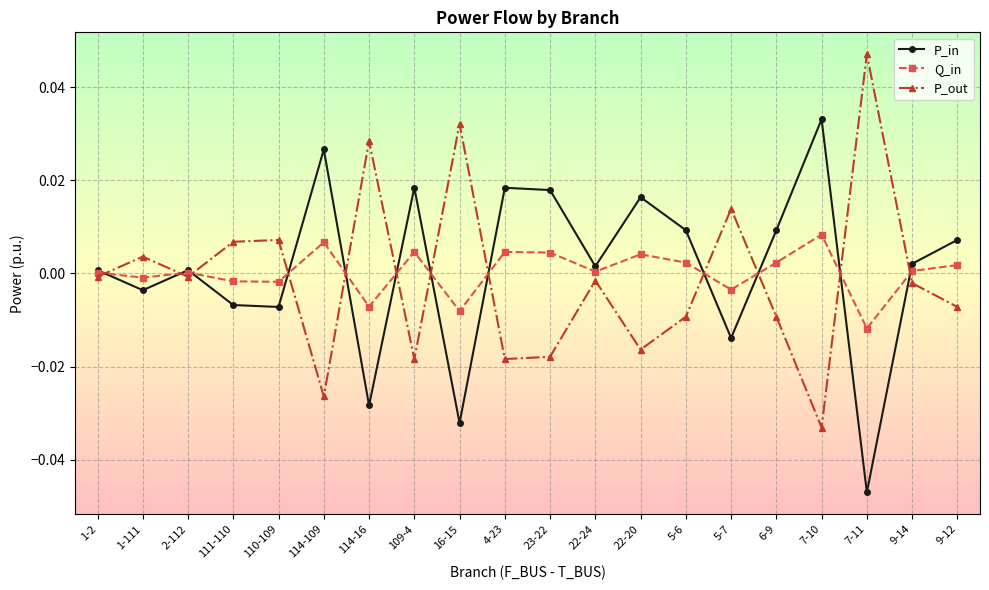

True or false: Q_in has more than 0 points higher than both neighbors.

True